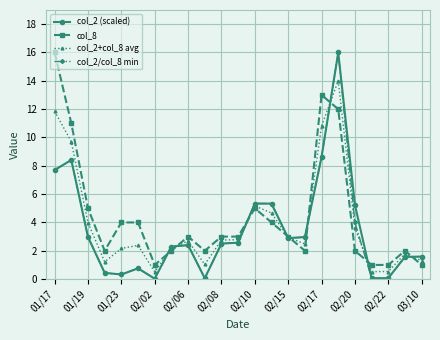

True or false: col_2+col_8 avg has more than 2 interior local peaks.

True